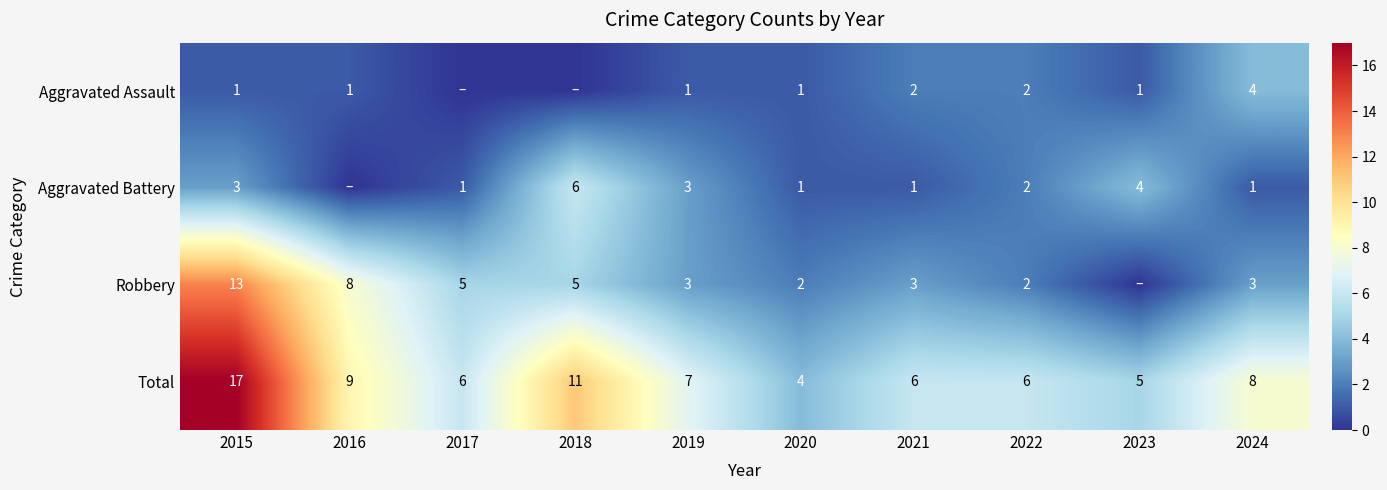

What is the sum of the Aggravated Assault values at 2023 and 2024?

5